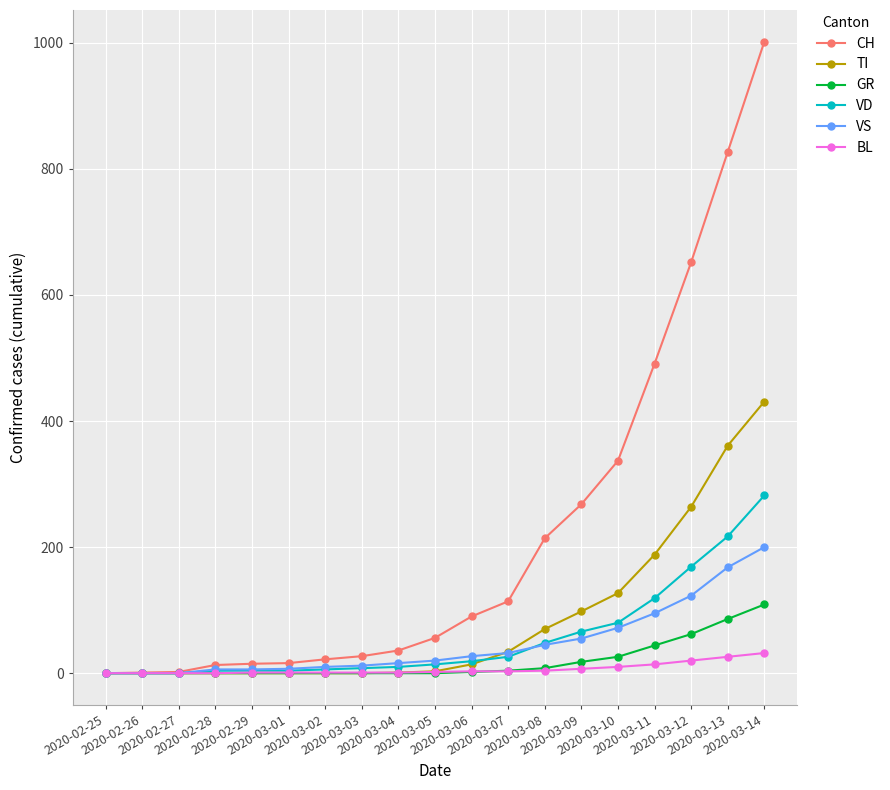

What is the sum of the TI values at 2020-03-12 and 2020-03-04?

265